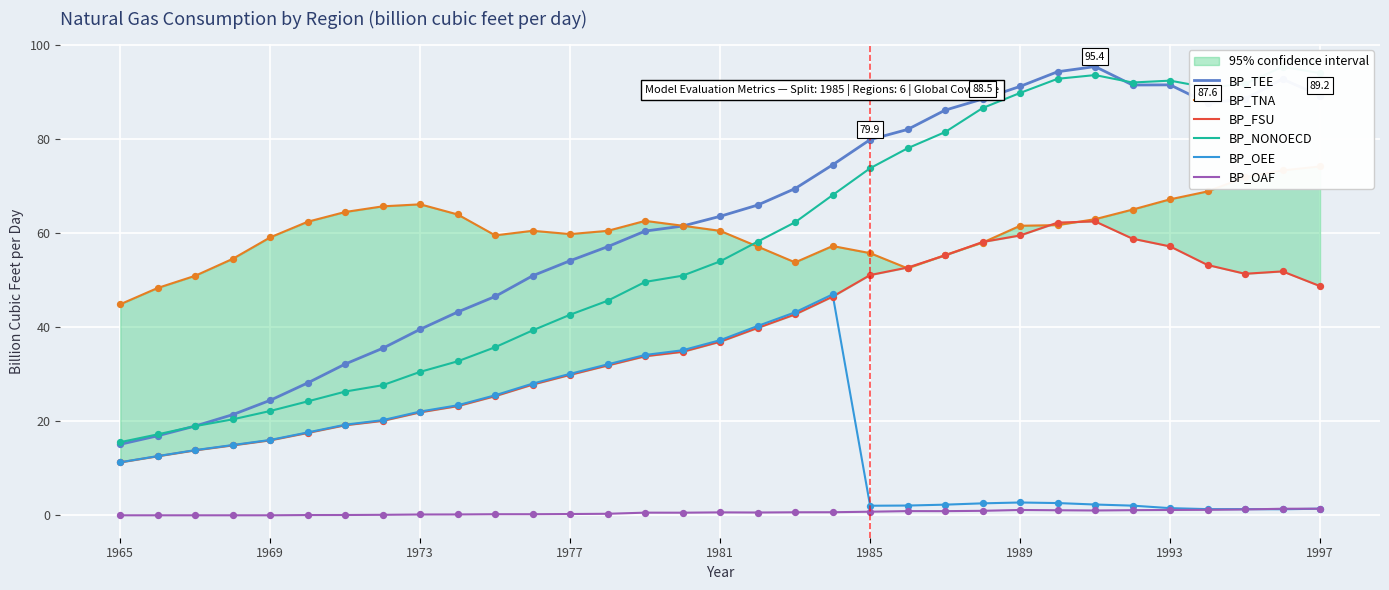

What is the total value across all series at 21?

268.2